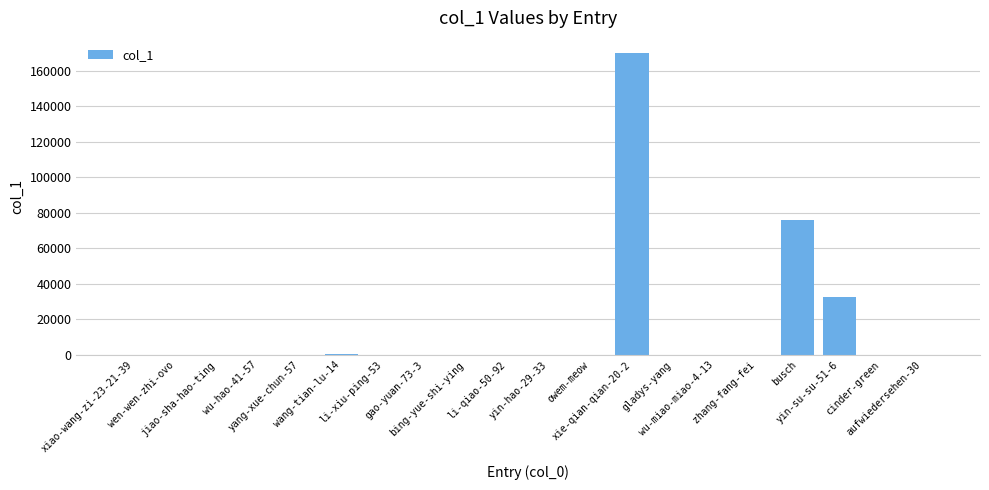

What is the sum of all values?

278811